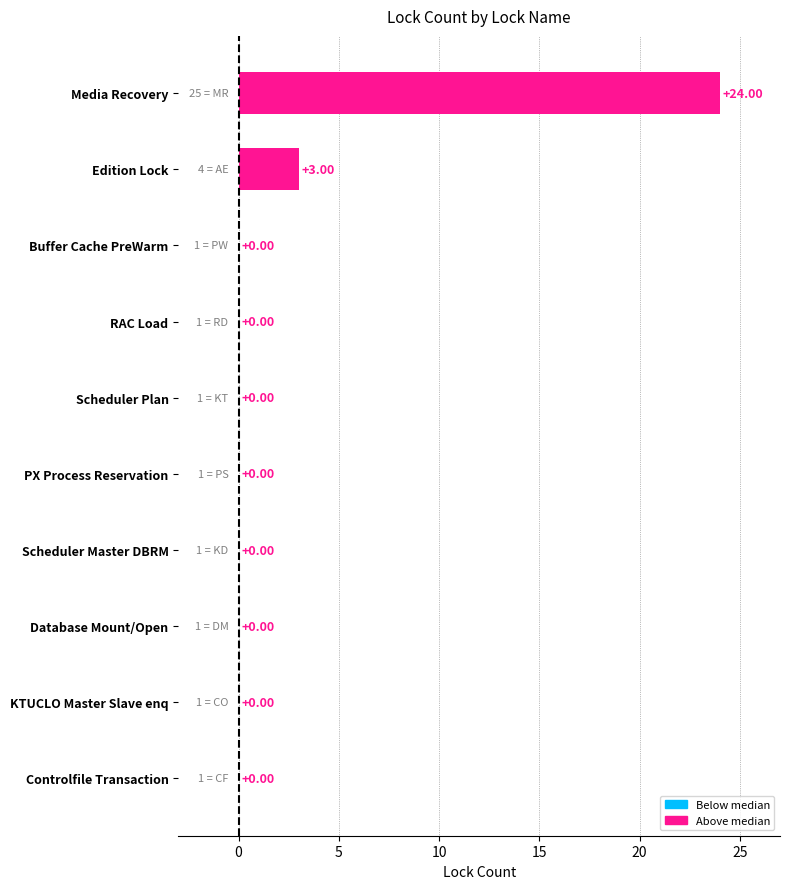

Which label corresponds to the largest value in the chart?

Media Recovery